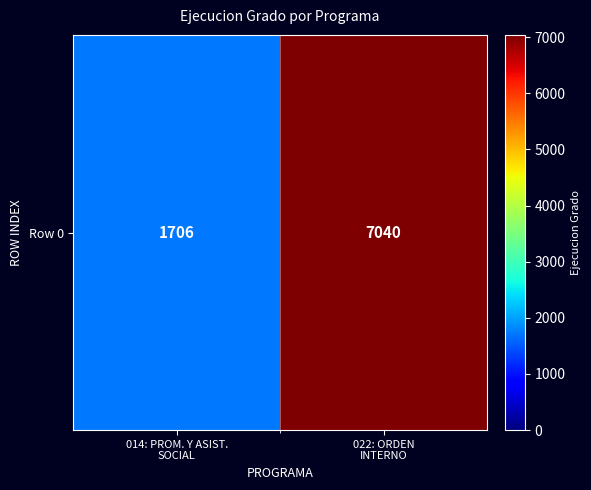

True or false: the data shows 7040 at 022: ORDEN
INTERNO.

True